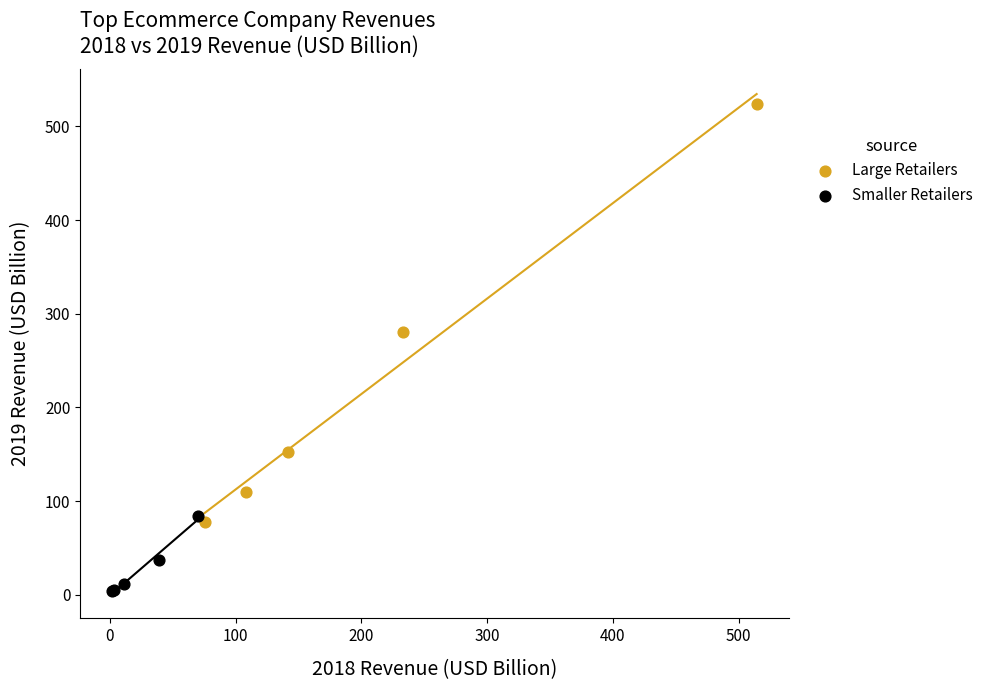

Which series contains the lowest Y value?

Smaller Retailers